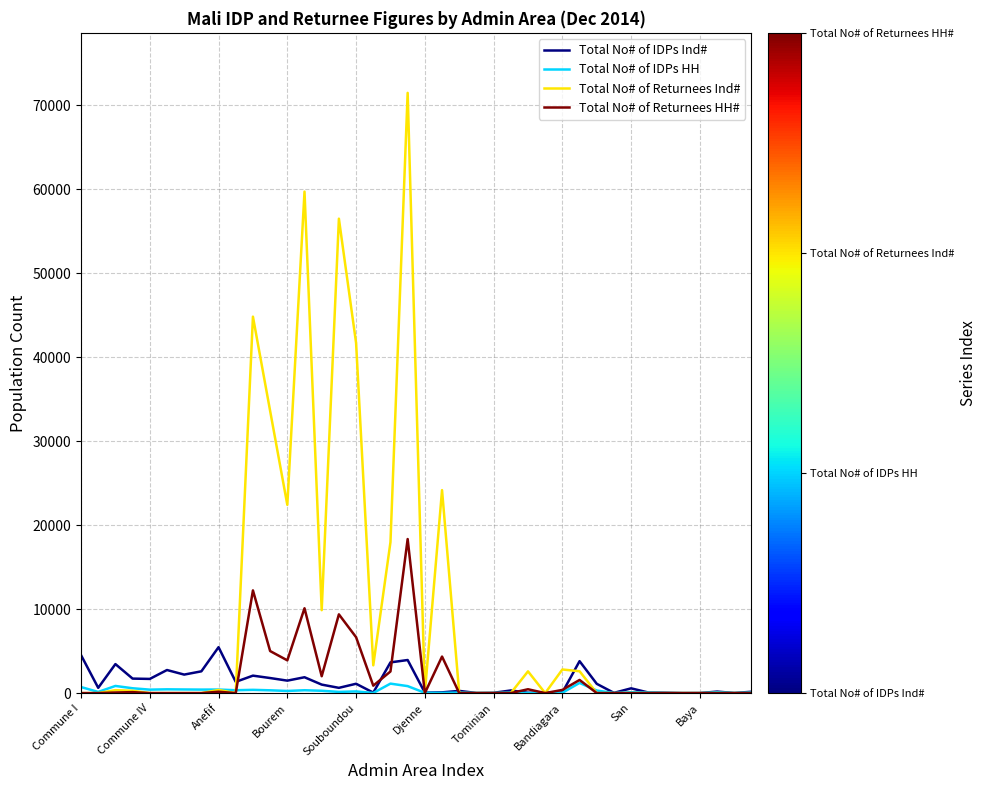

In Total No# of IDPs Ind#, how many points are lower than both neighbors (excluding endpoints)?

13